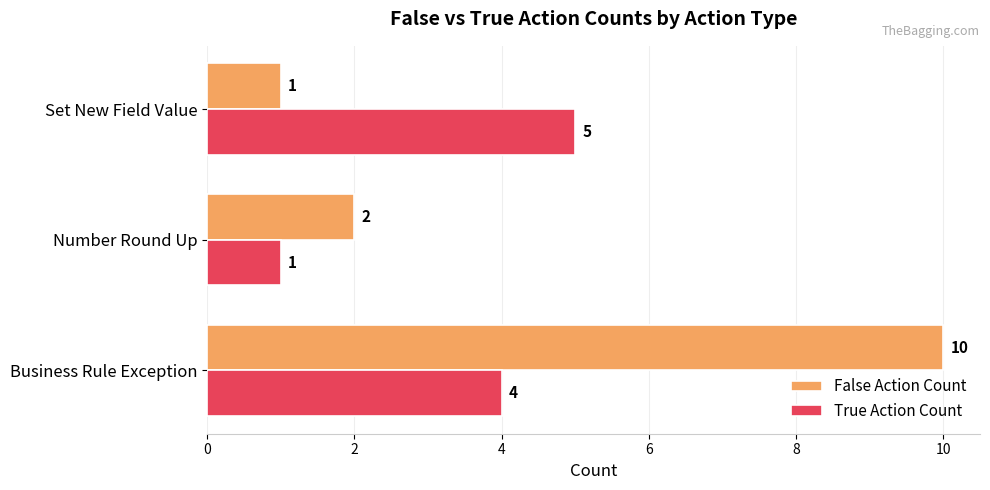

The True Action Count series shows 1 at Set New Field Value. True or false?

False